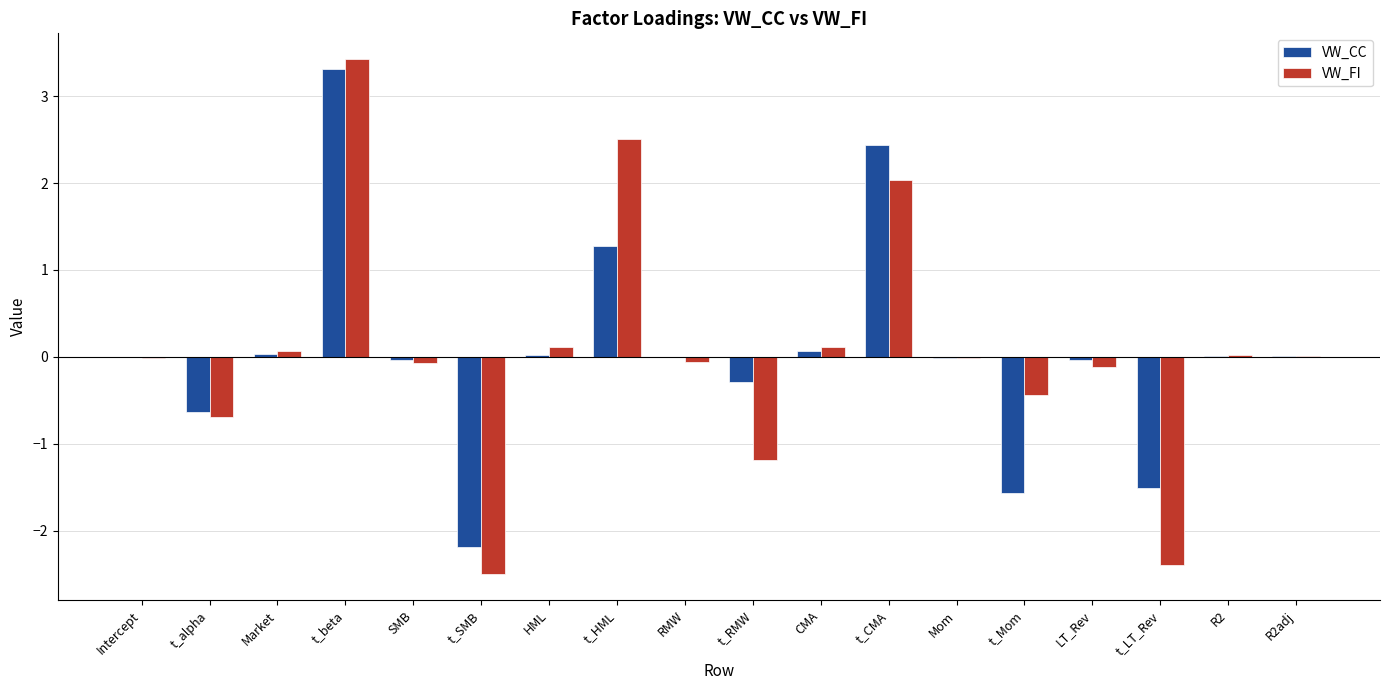

How many data points does each series have?

18